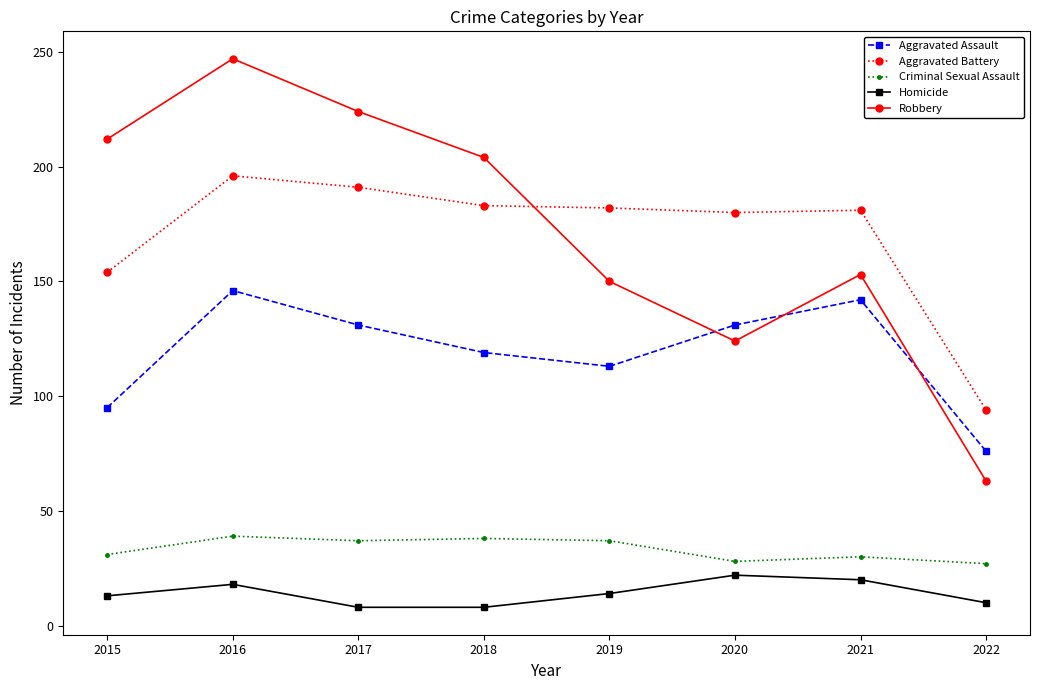

What is the value of the Aggravated Assault point at the 3rd from the left?

131